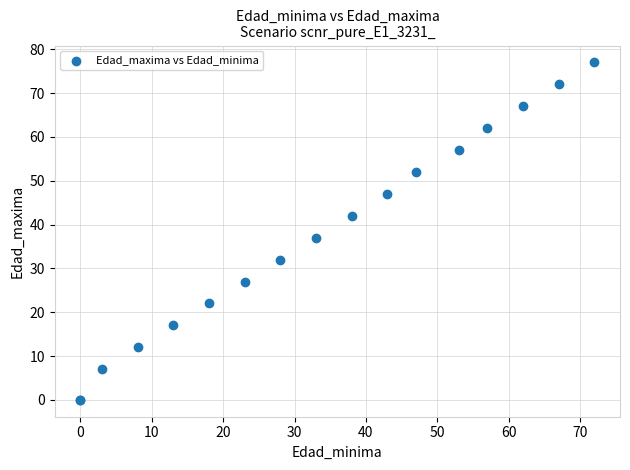

What Y value in the scatter plot is closest to 38?

37